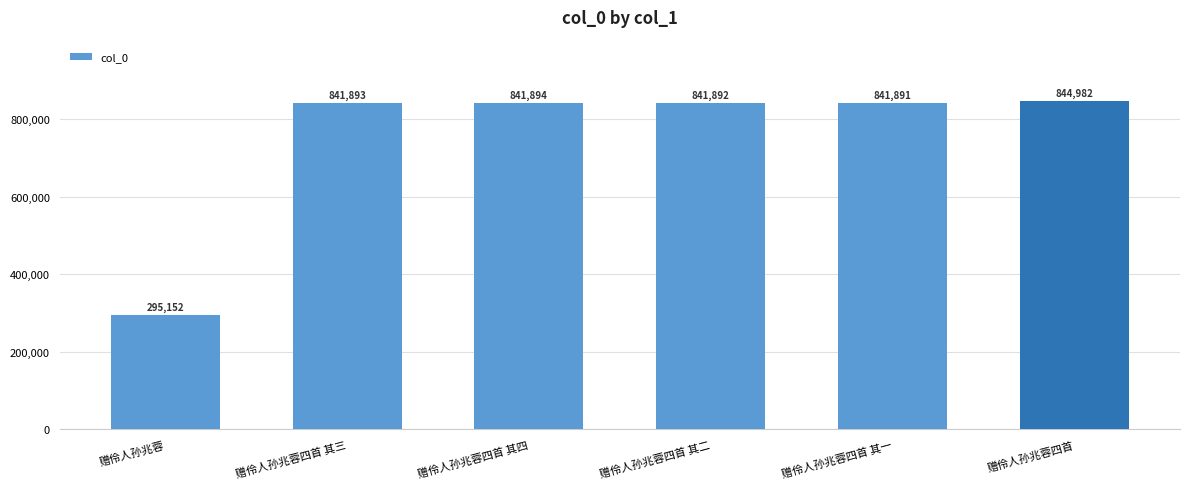

What is the ratio of the value at 赠伶人孙兆蓉四首 to the value at 赠伶人孙兆蓉四首 其四?

1.0